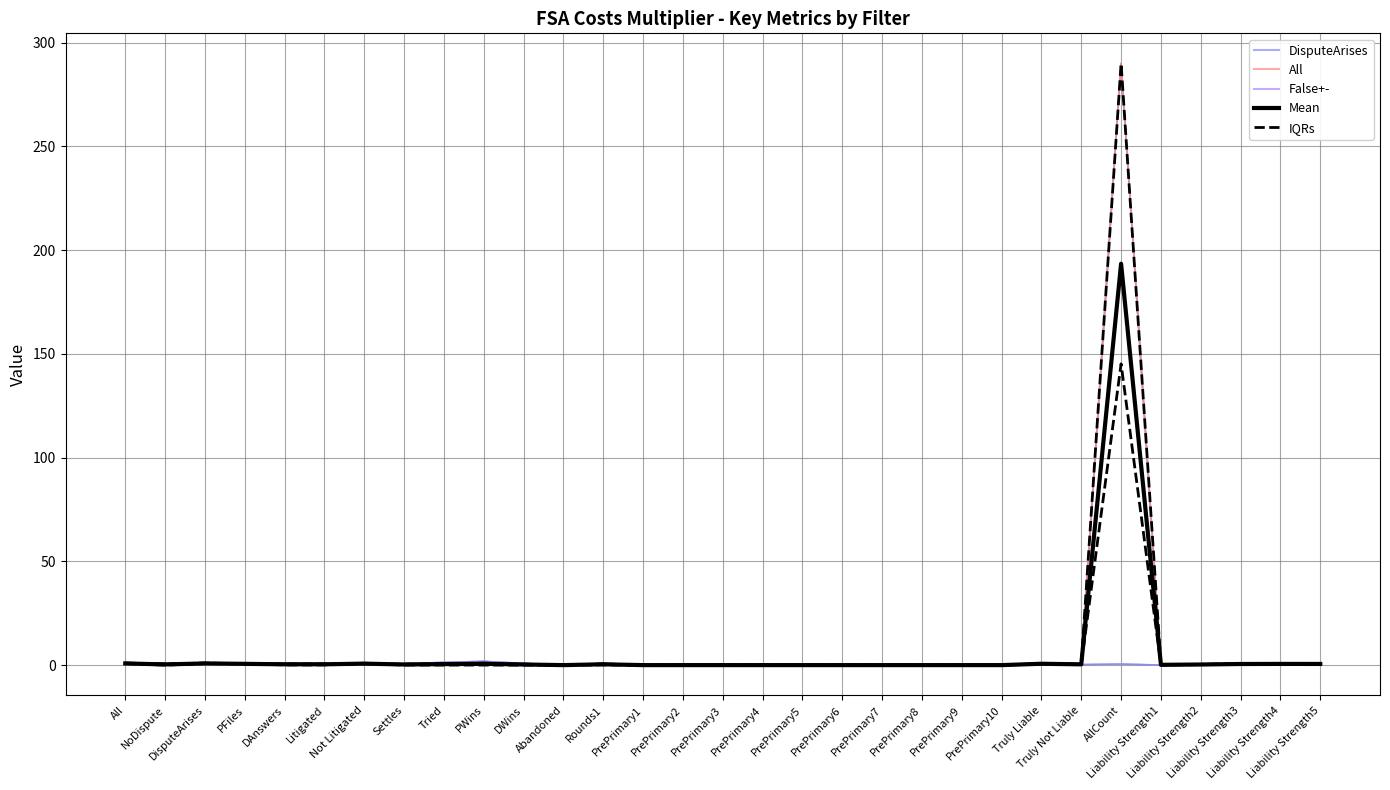

Does the chart display data point markers on the line(s)?

No